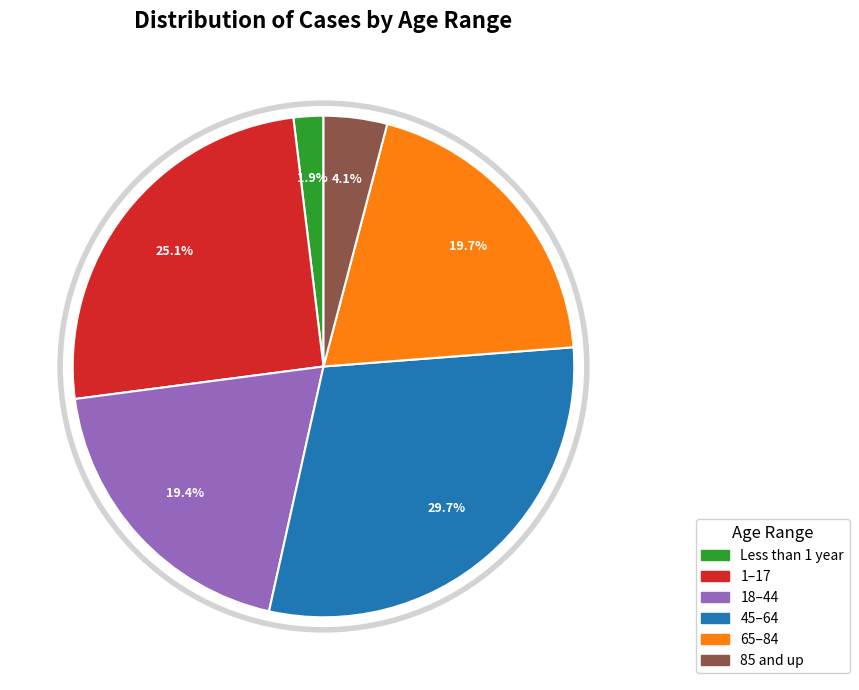

What is the largest slice in the pie chart?

45–64